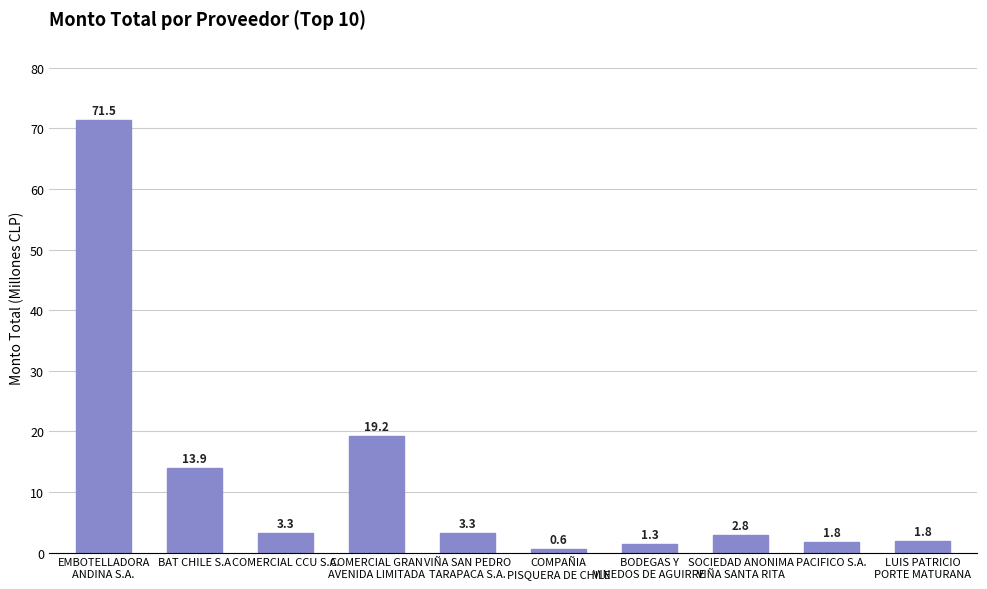

How many data points does each series have?

10